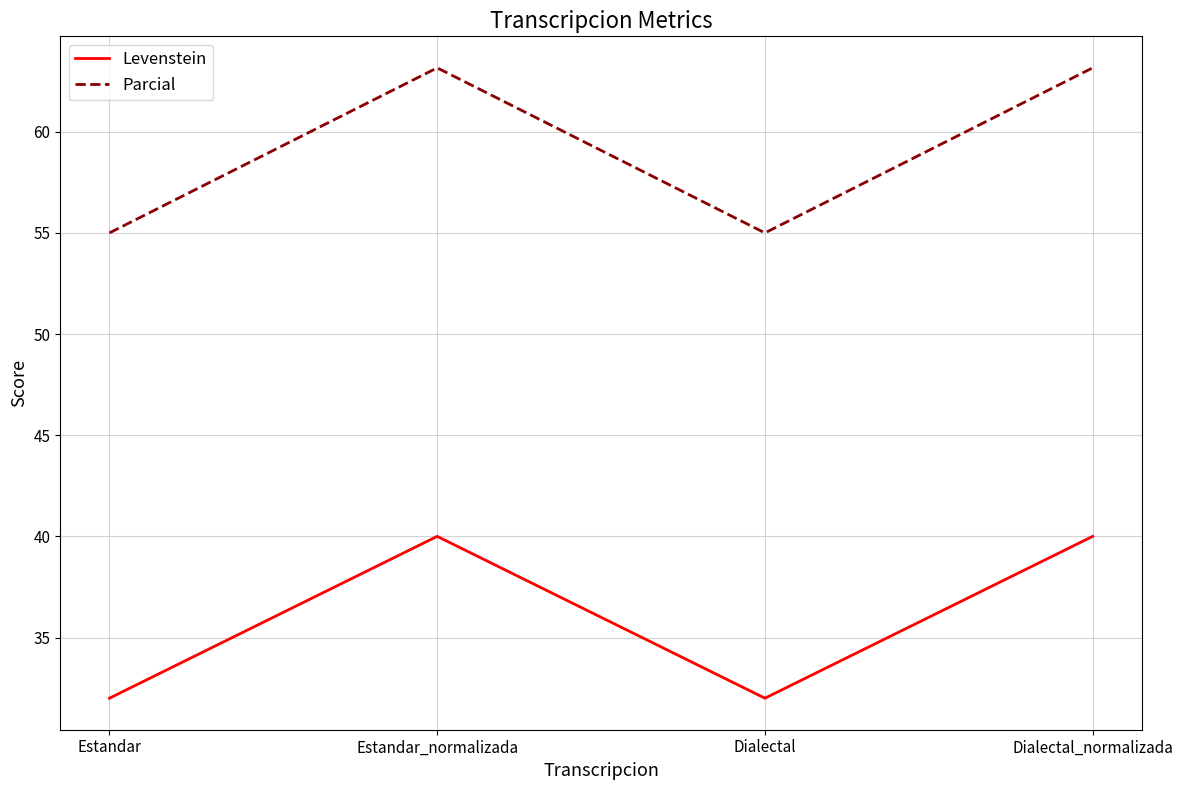

What value does the Parcial series have at Dialectal_normalizada?

63.2